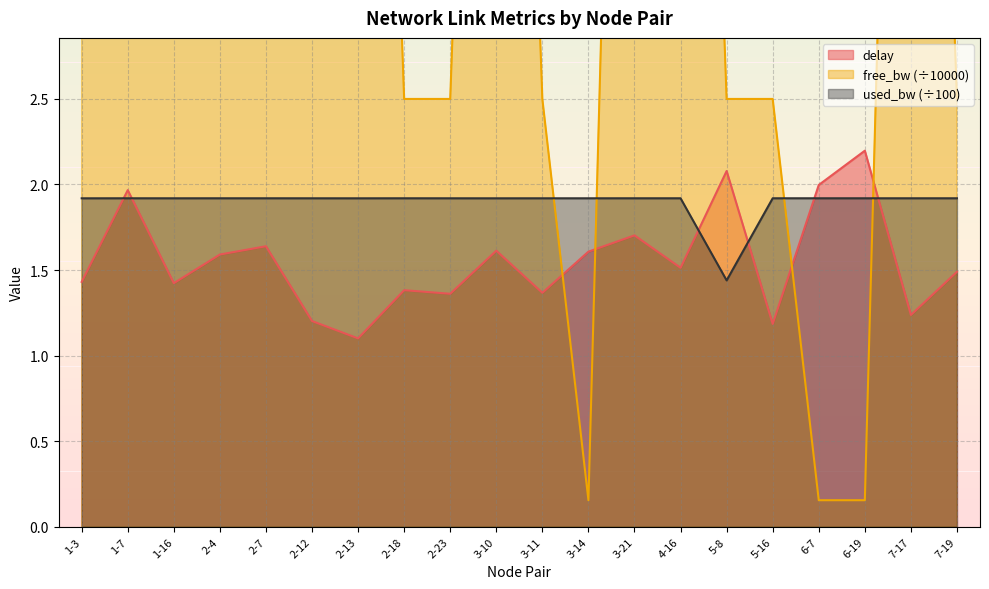

Which has a higher value, 6-7 or 1-7?

6-7